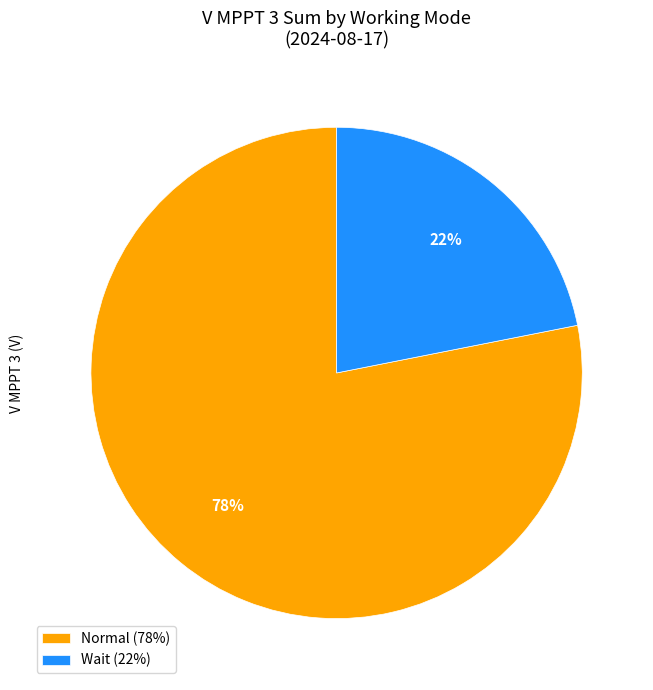

The Wait slice represents 36% of the pie. True or false?

False